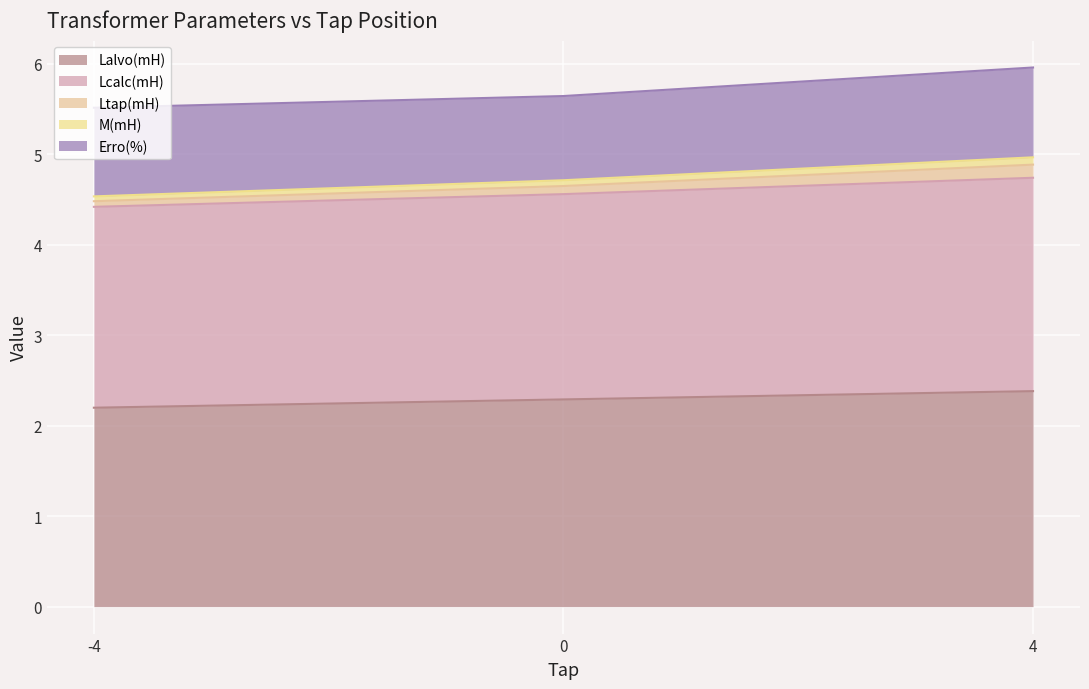

What is the spread (max minus min) of values at 0?

3.4